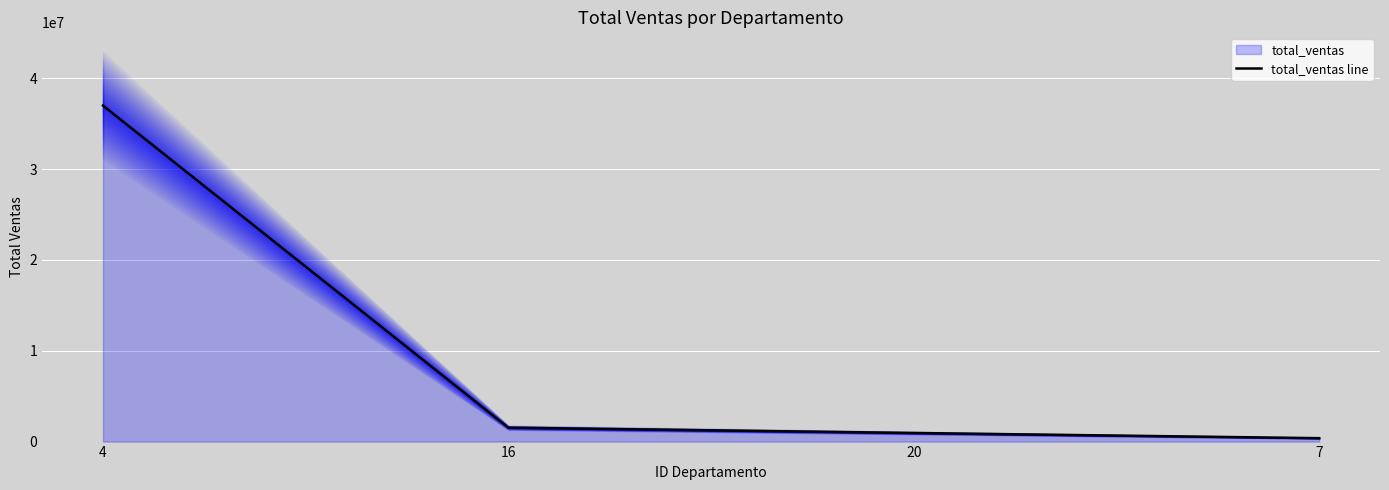

Rank the categories by value from lowest to highest.

7, 20, 16, 4